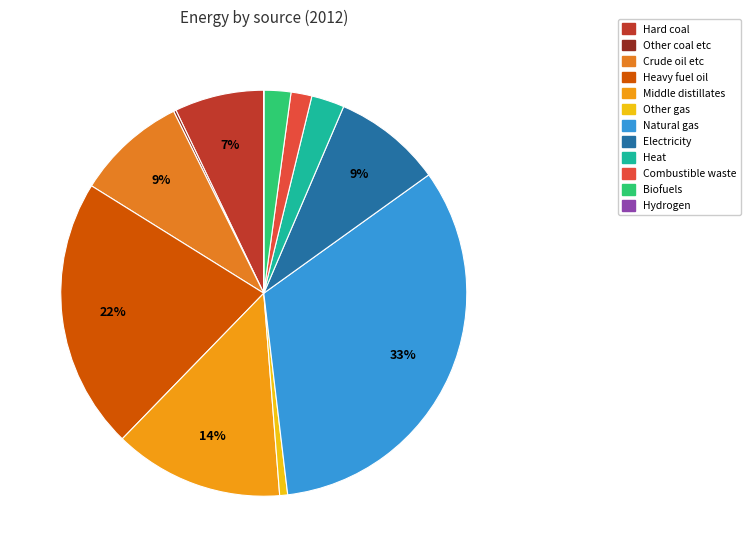

Is it true that Biofuels is 2% of the pie?

True